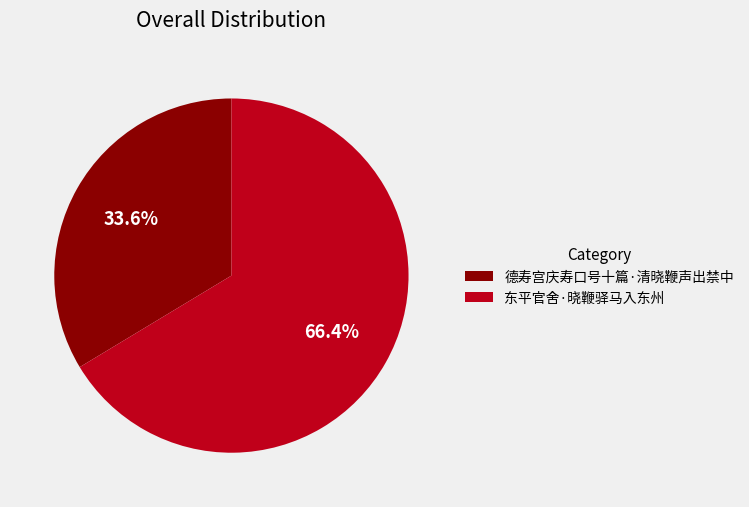

Approximately how many times larger is the value at 德寿宫庆寿口号十篇·清晓鞭声出禁中 compared to 东平官舍·晓鞭驿马入东州?

0.5